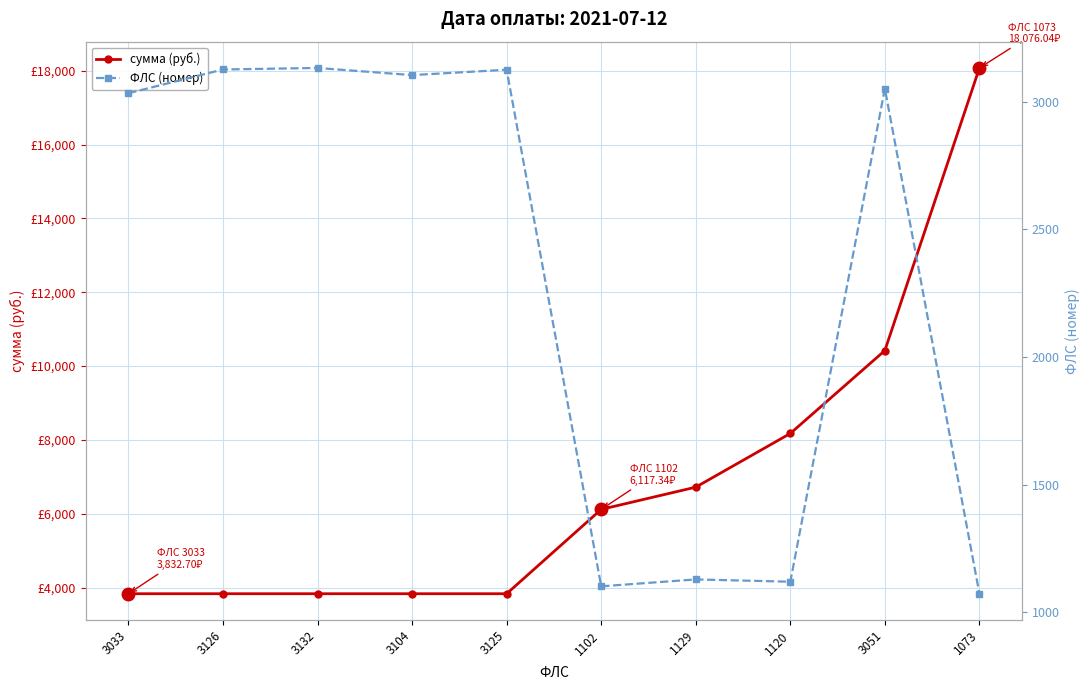

True or false: ФЛС (номер) and сумма (руб.) intersect in this chart.

False